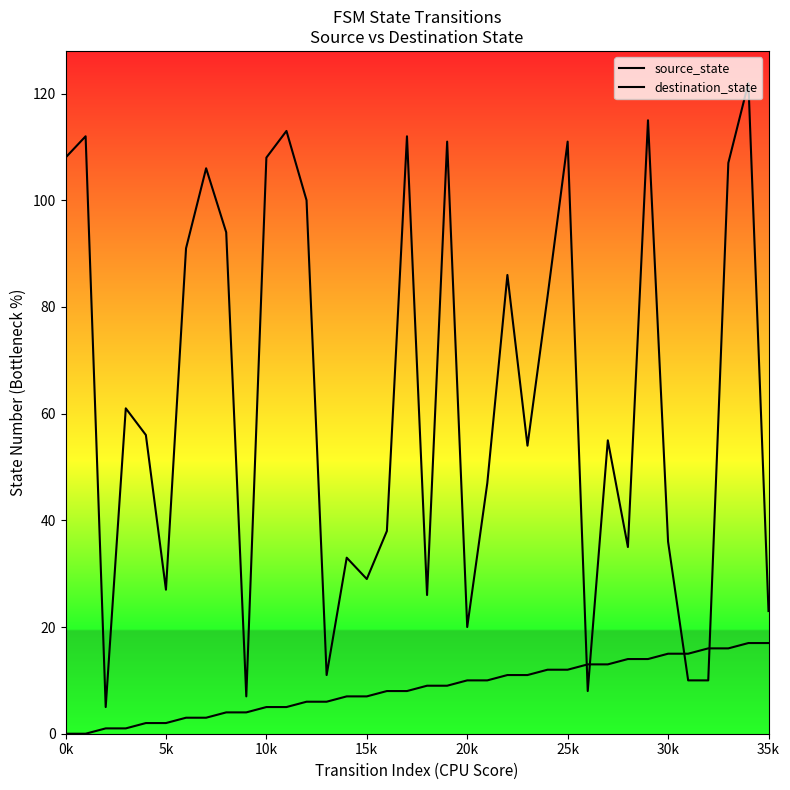

How many lines are shown in the chart?

2